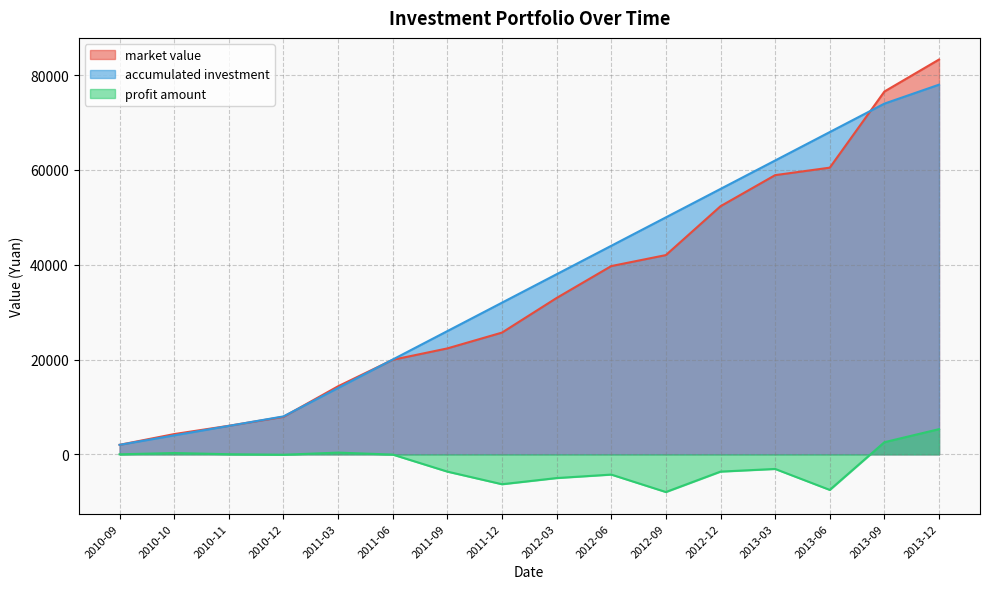

What are all the series names shown in the legend?

market value, accumulated investment, profit amount